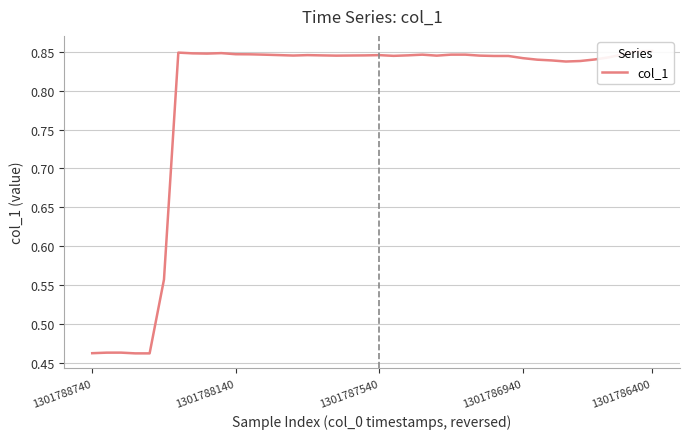

What is the greatest value displayed?

0.9